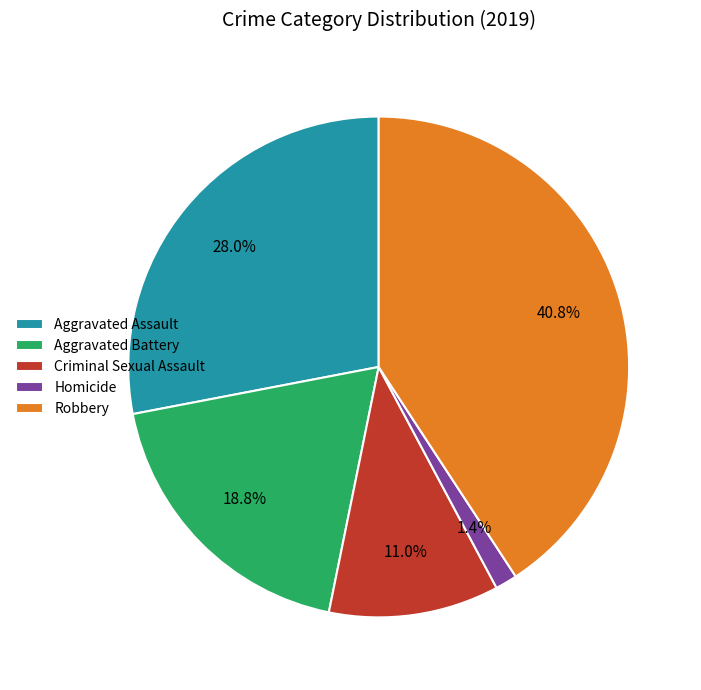

To the nearest percent, what portion does Robbery represent?

41%